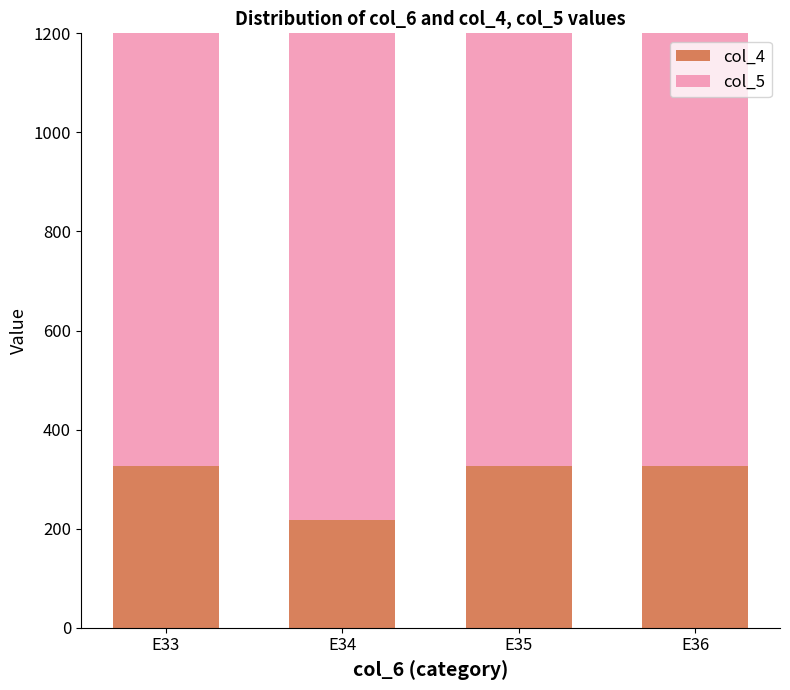

At E36, list the series in order from largest to smallest.

col_5, col_4